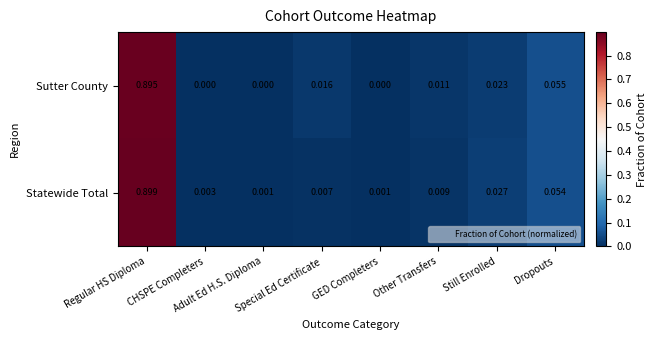

Rank the series by their average value, from highest to lowest.

Statewide Total, Sutter County